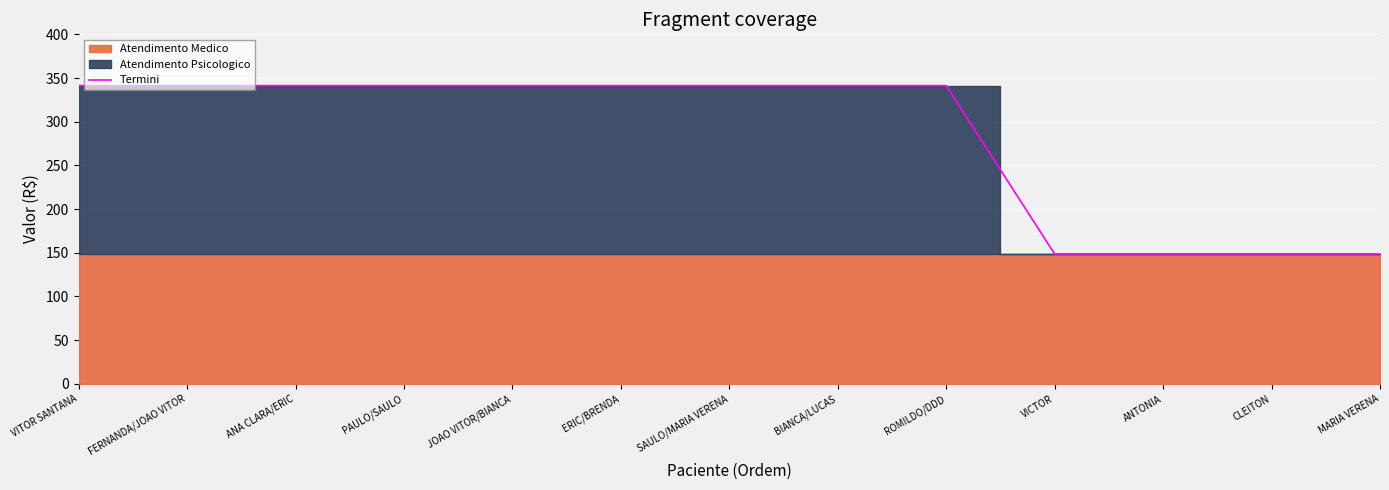

How many lines are shown in the chart?

1